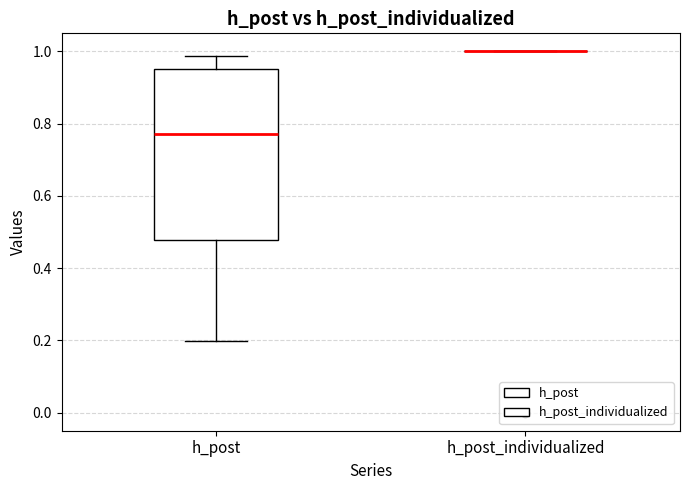

Comparing the boxes themselves (not the whiskers), which one is the tallest?

h_post